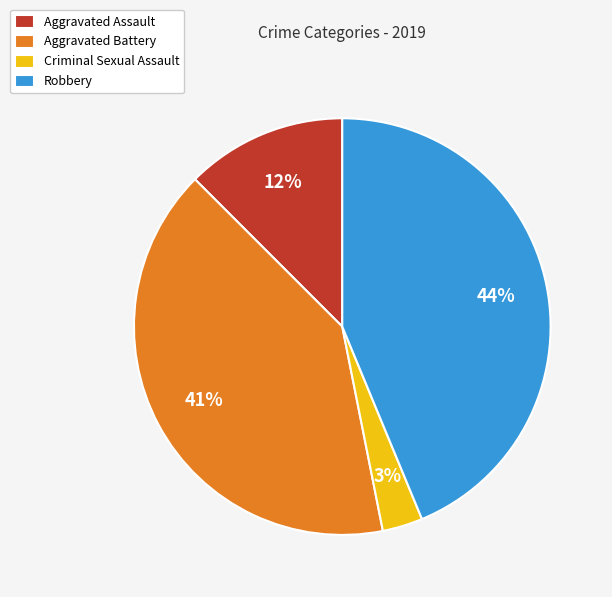

Rank the categories by value from highest to lowest.

Robbery, Aggravated Battery, Aggravated Assault, Criminal Sexual Assault